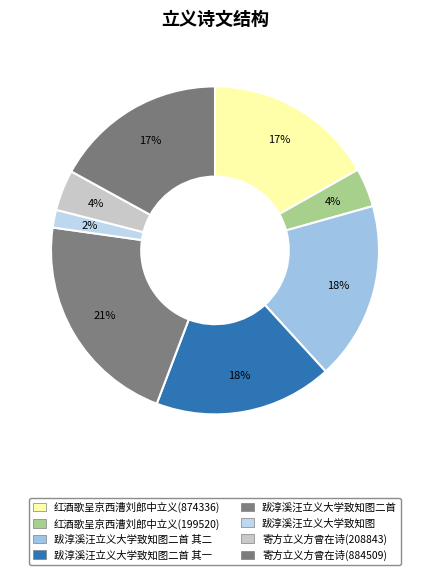

To the nearest percent, what is the combined percentage of 寄方立义方曾在诗(208843) and 跋淳溪汪立义大学致知图二首?

25%